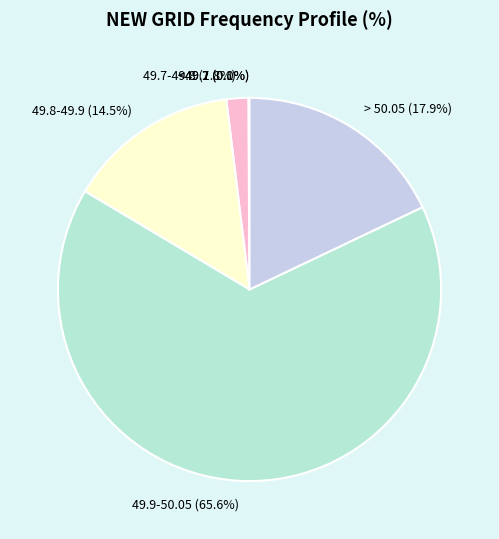

What percentage do 49.8-49.9 and > 50.05 together represent?

32.4%